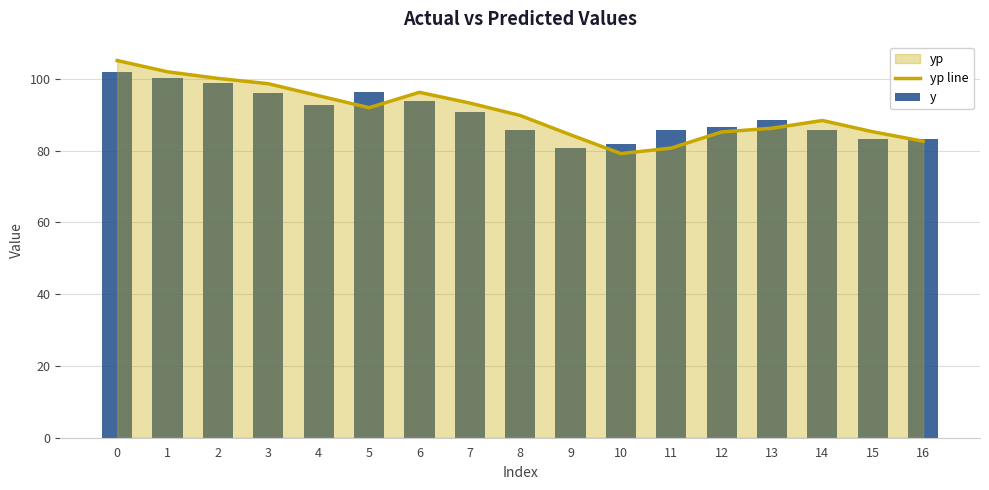

What is the minimum value shown in the chart?

79.1